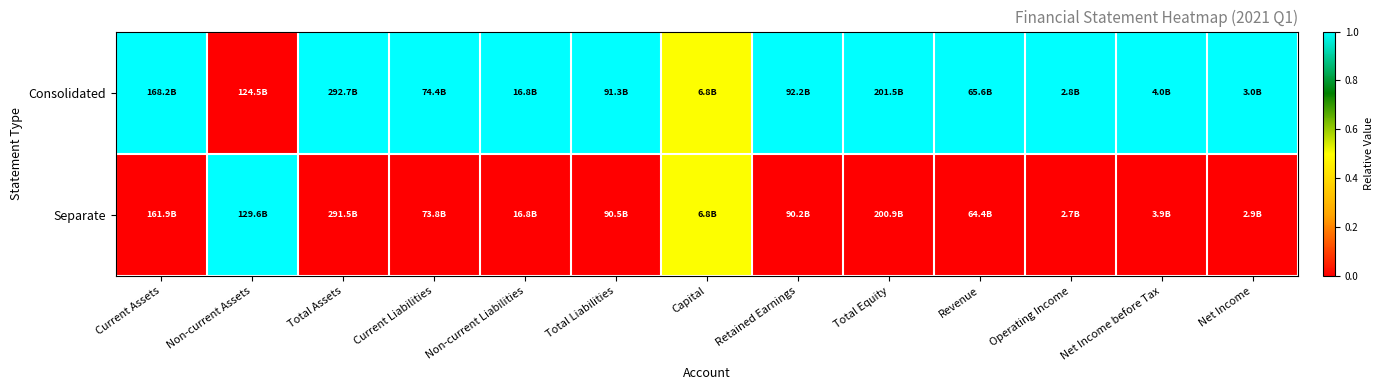

At which category is the sum across all series the highest?

Current Assets